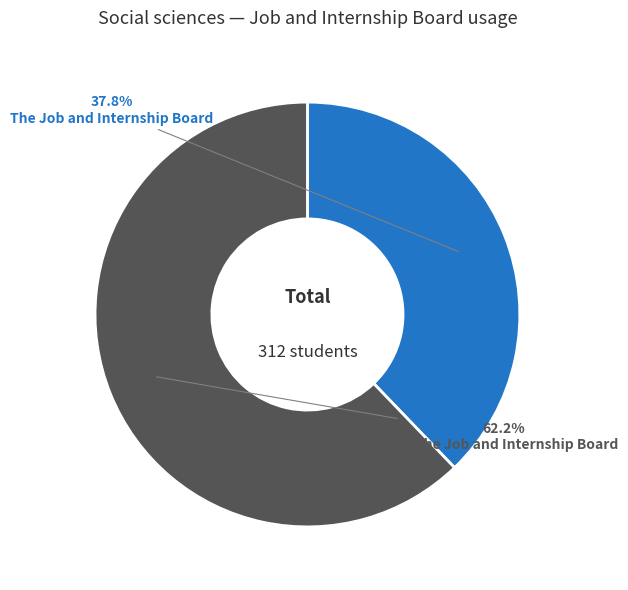

Is there a majority slice in this chart?

Yes